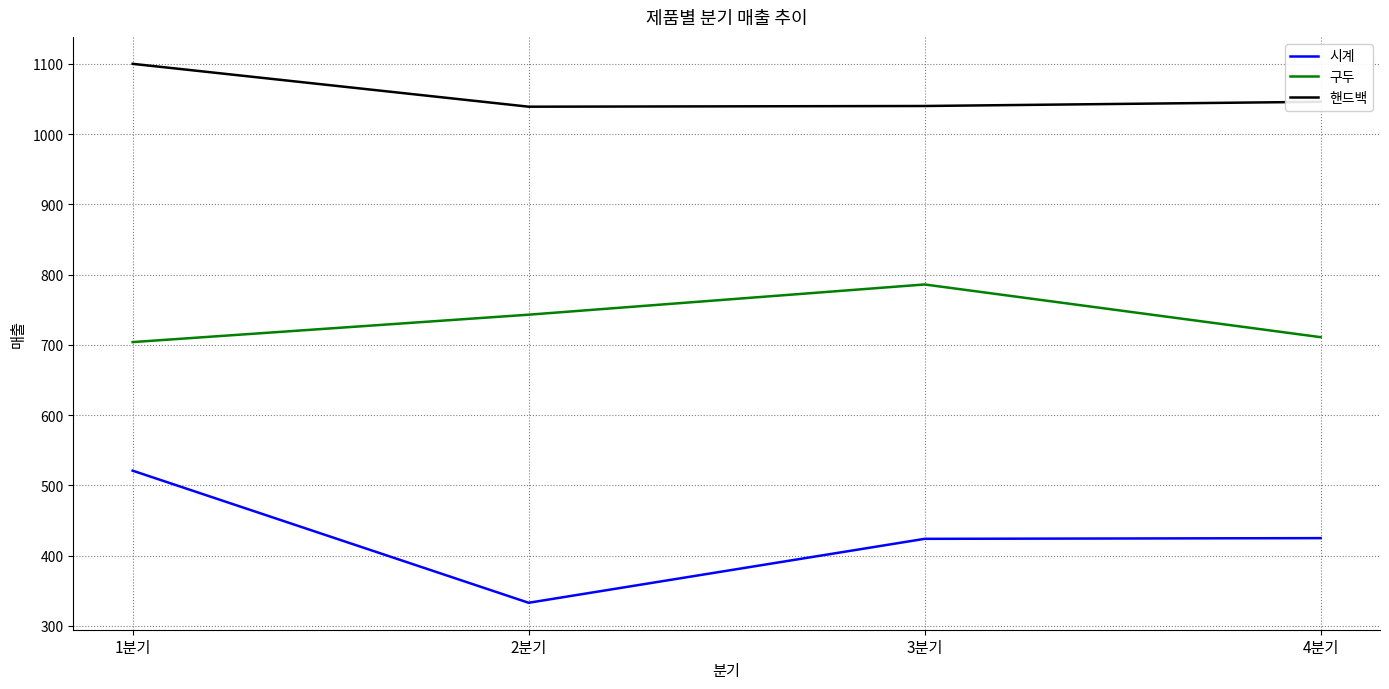

What is the difference between the maximum and second lowest values in the 구두 series?

75